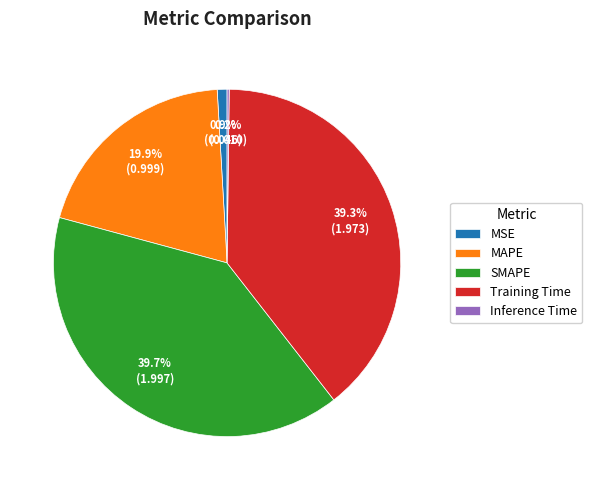

What percentage is the MAPE slice, to the nearest percent?

20%